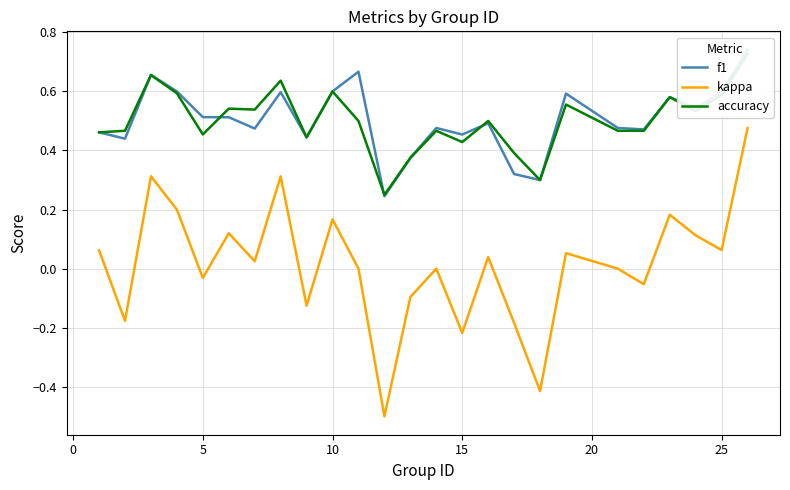

Is the value of accuracy at 8 greater than the value of kappa at 18?

Yes